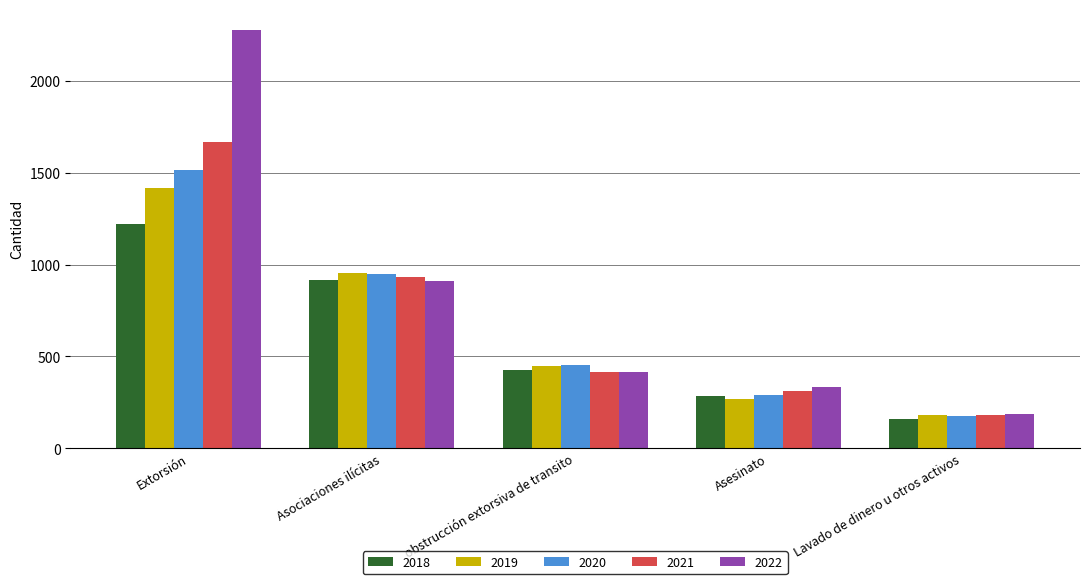

How many series are shown in this chart?

5